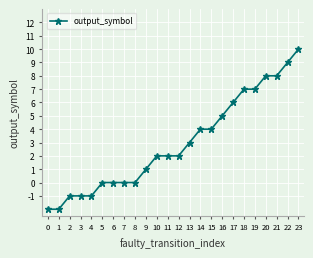

What is the sum of all values?

71